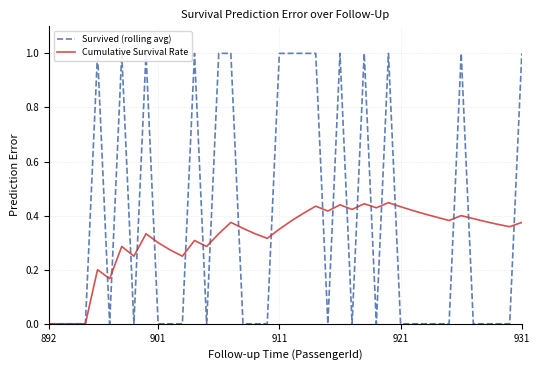

The value of Survived (rolling avg) at 37 is 0.4. True or false?

False